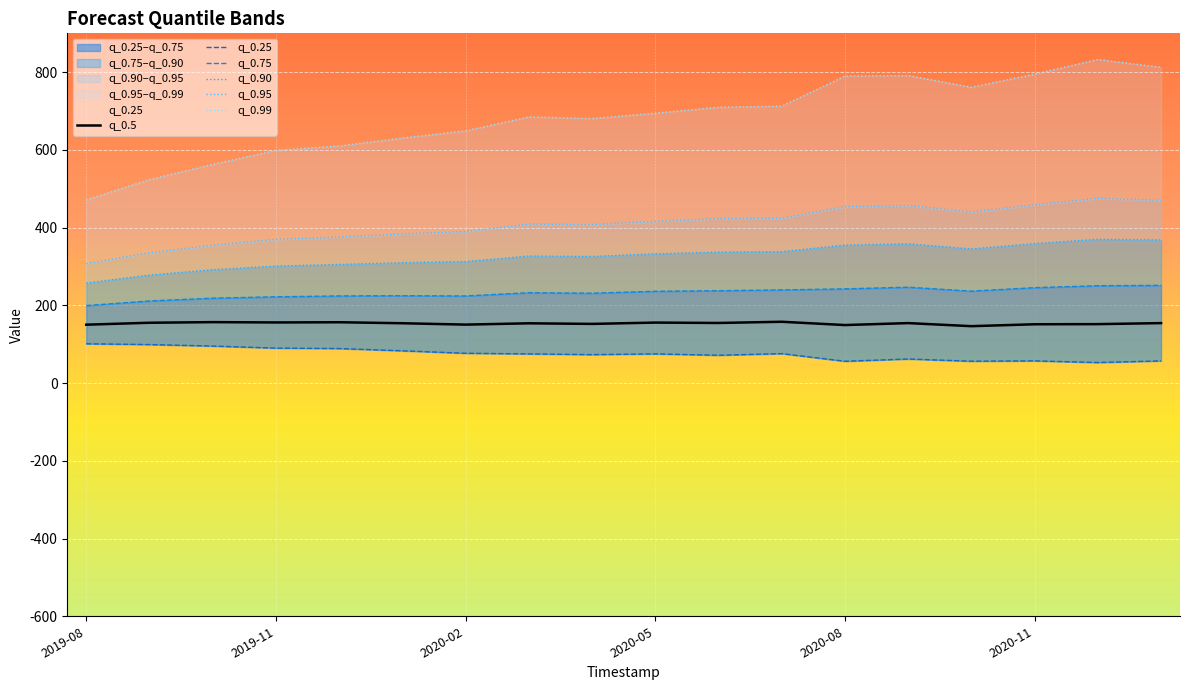

What is the maximum value for q_0.5?

157.8